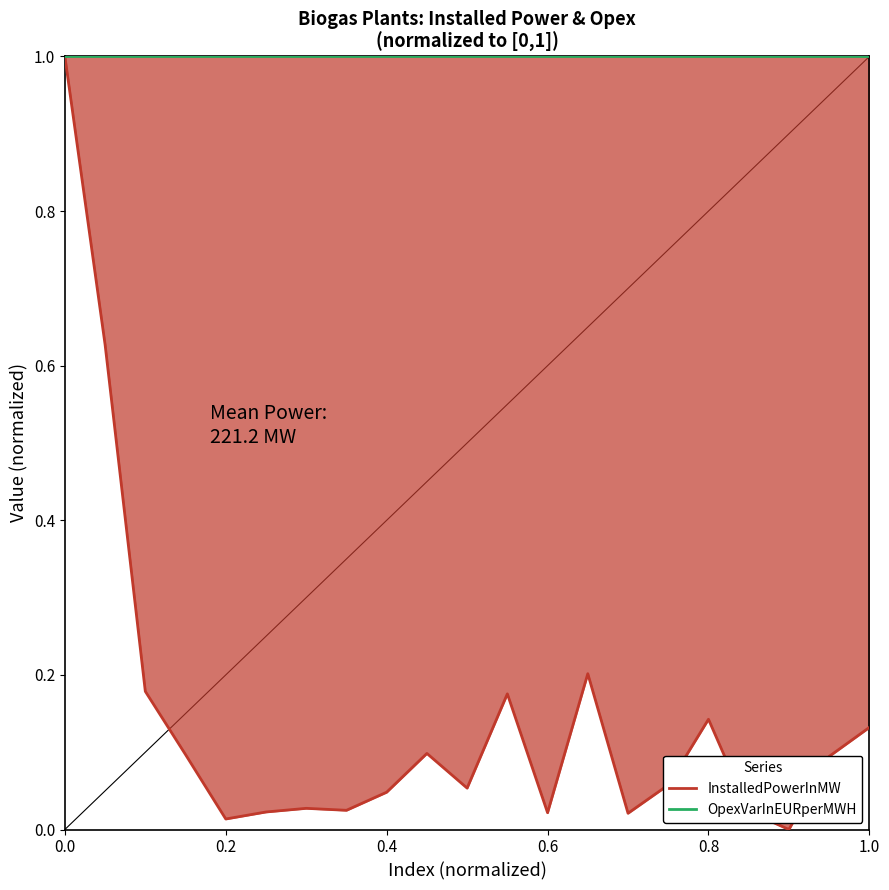

What is the difference between the maximum and minimum values in the InstalledPowerInMW series?

1.0